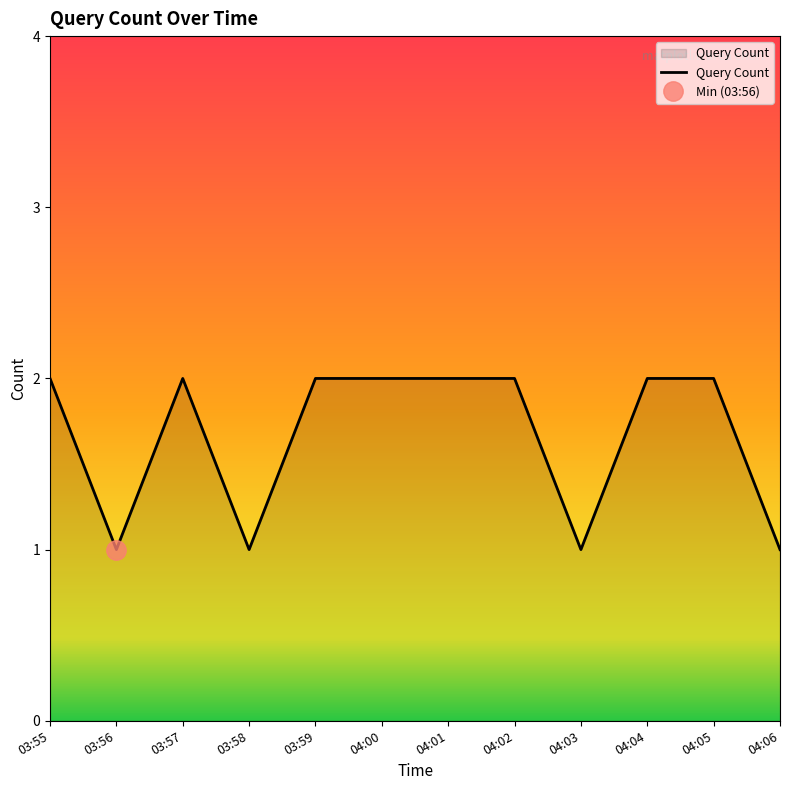

What is the difference between the second highest and second lowest values?

1